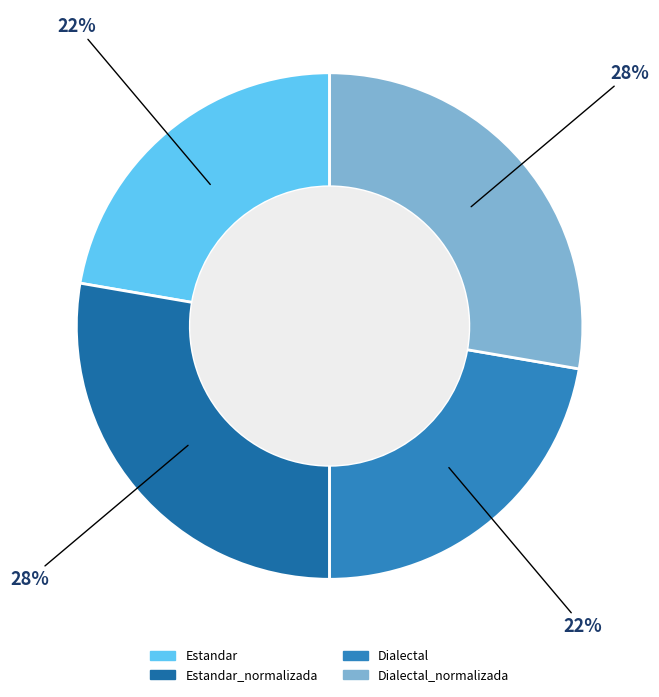

What is the smallest slice in the pie chart?

Estandar